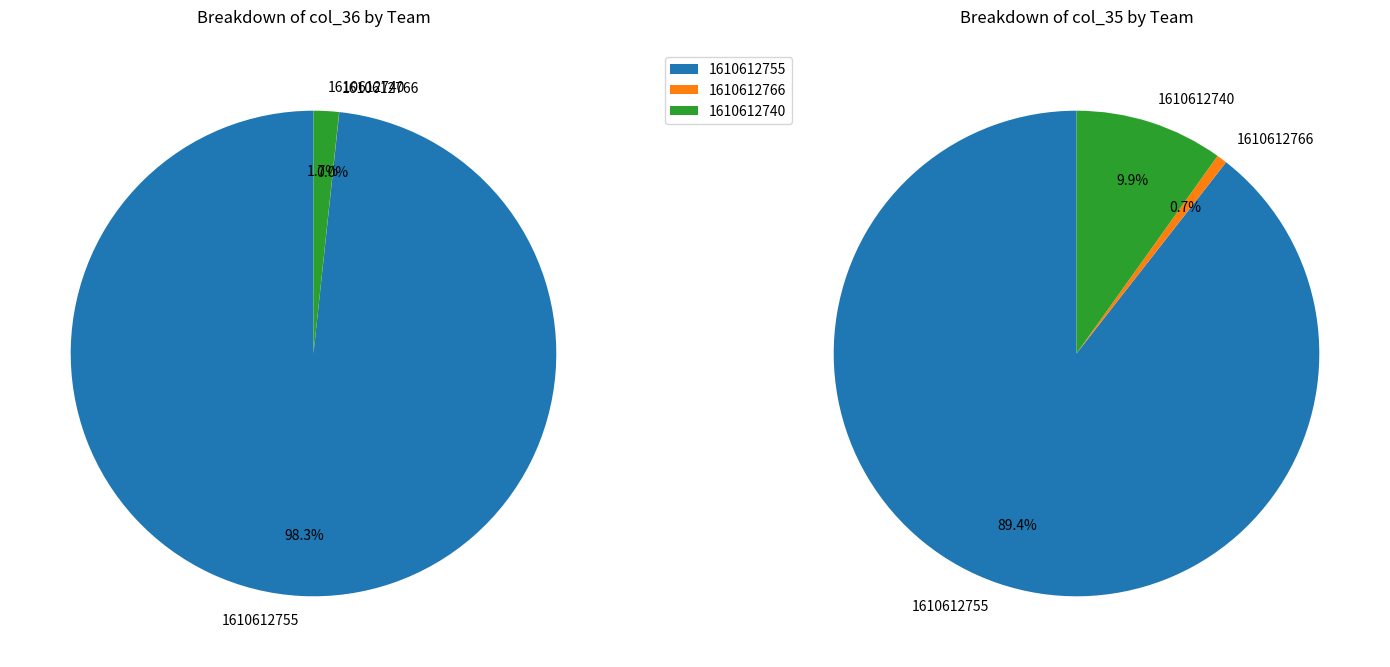

What is the smallest slice in the pie chart?

1610612766